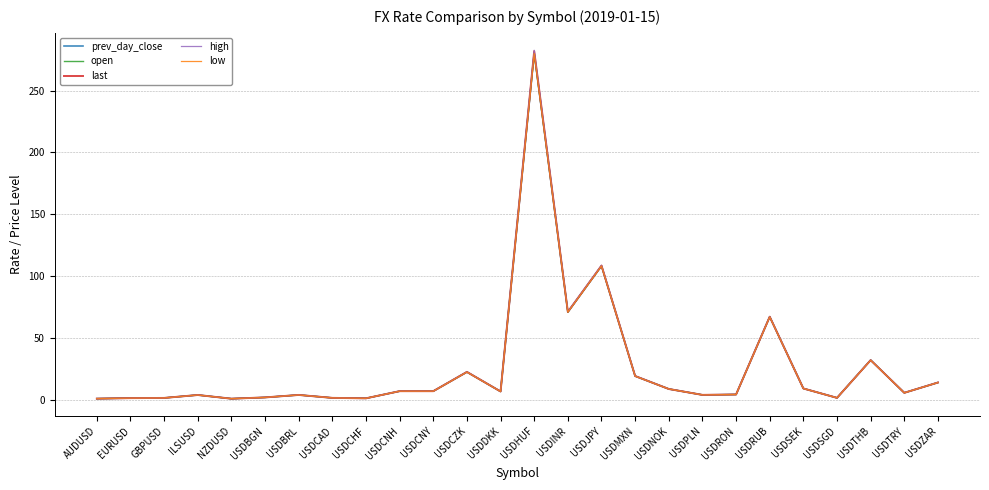

What value does the last series have at USDCNY?

6.8